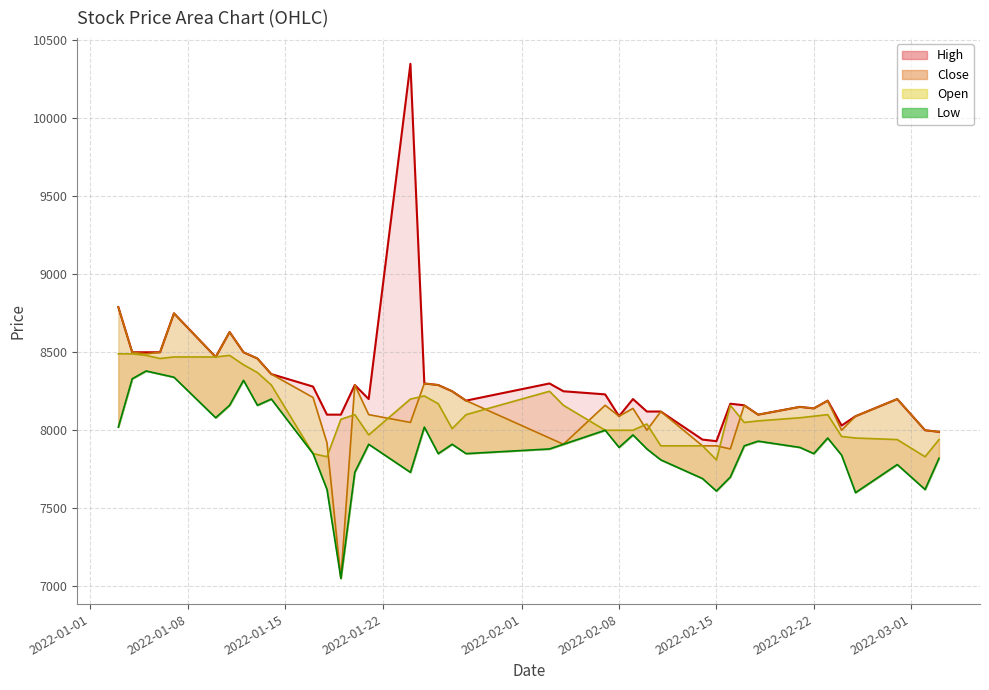

How many data points does each series have?

40